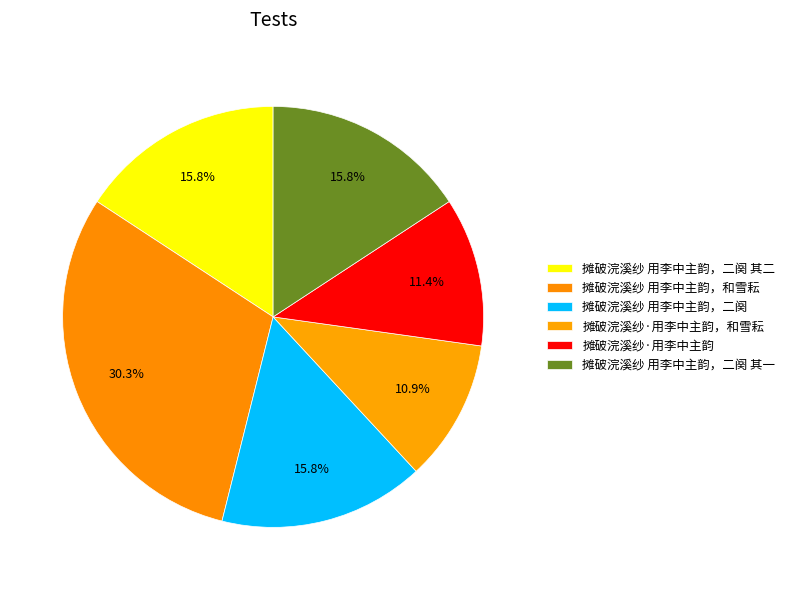

Combined, do 摊破浣溪纱 用李中主韵，和雪耘 and 摊破浣溪纱 用李中主韵，二阕 其二 account for over 50%?

No